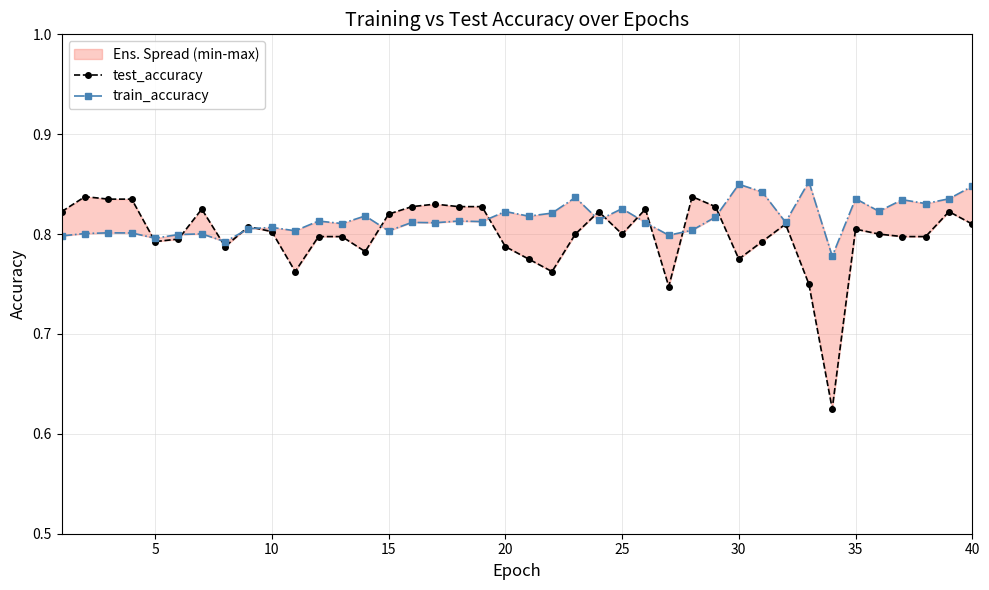

Does the chart have visible grid lines?

Yes